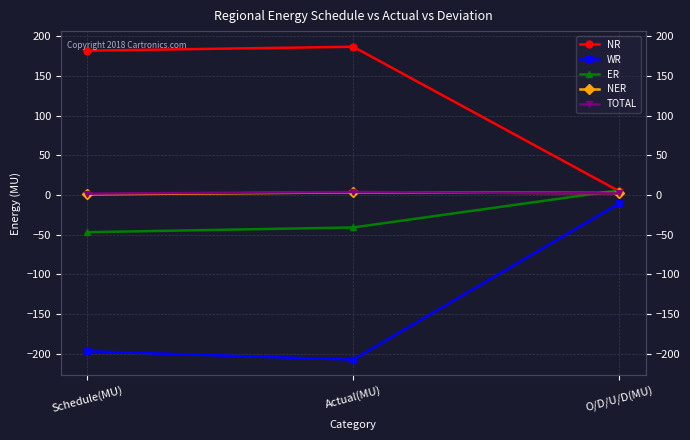

How many positive values does the ER series have?

1